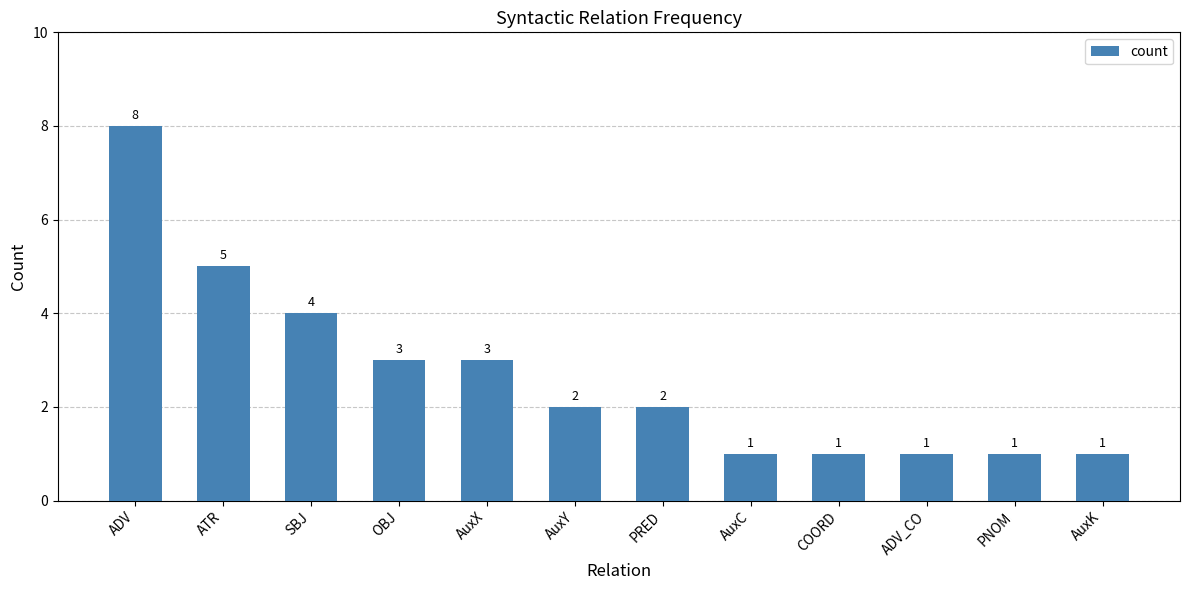

True or false: the data shows 5 at AuxX.

False